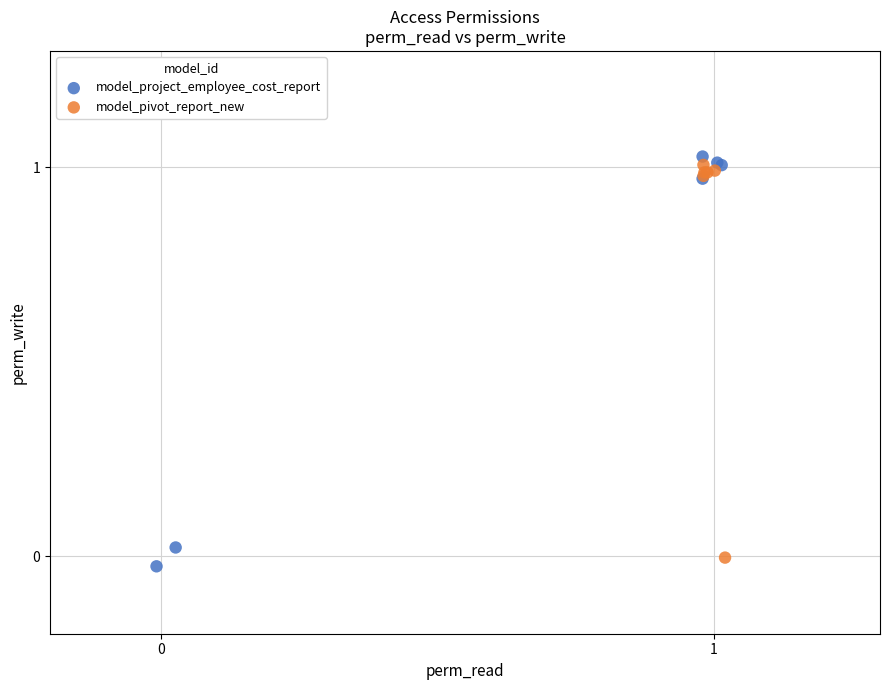

Which series has the widest spread of Y values?

model_project_employee_cost_report